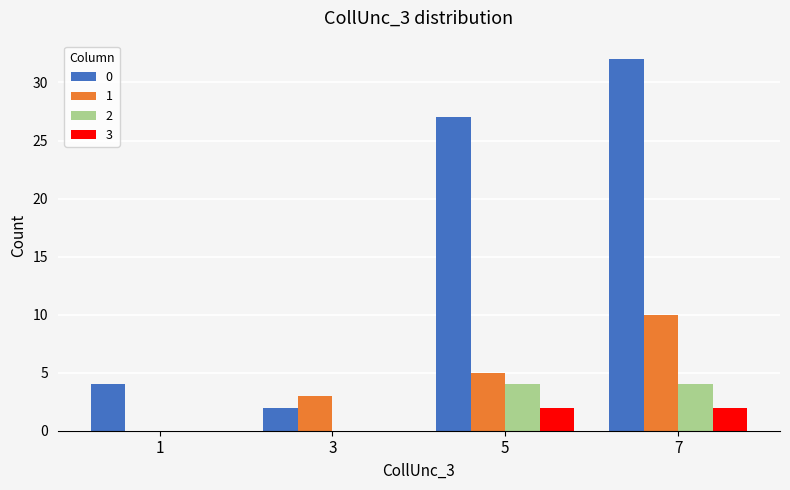

How many groups of bars are there?

4